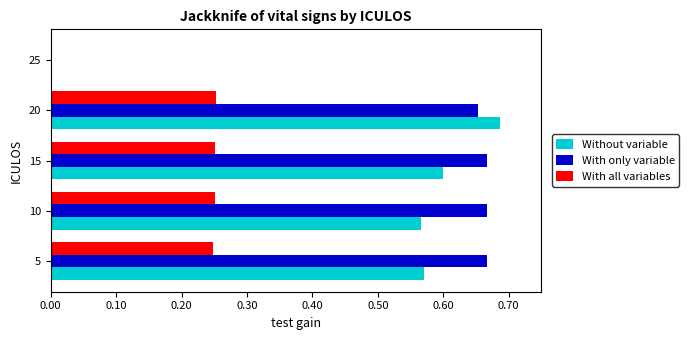

What is the sum of all Without variable values?

2.4